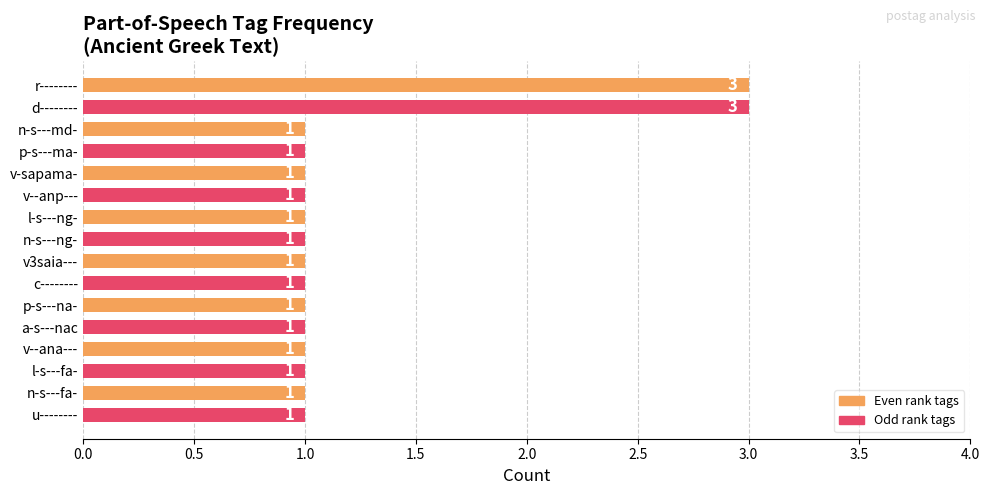

What is the label of the 7th bar from the top?

l-s---ng-